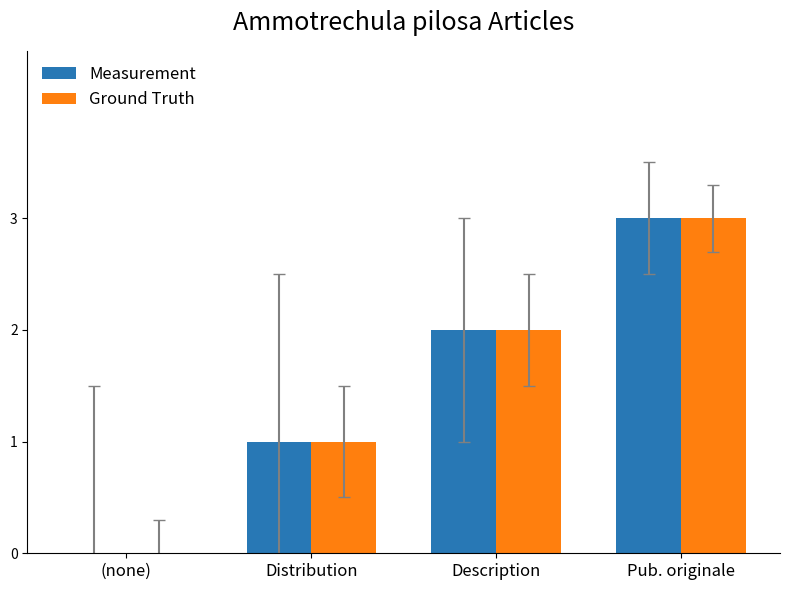

At which category is the sum across all series the highest?

Pub. originale